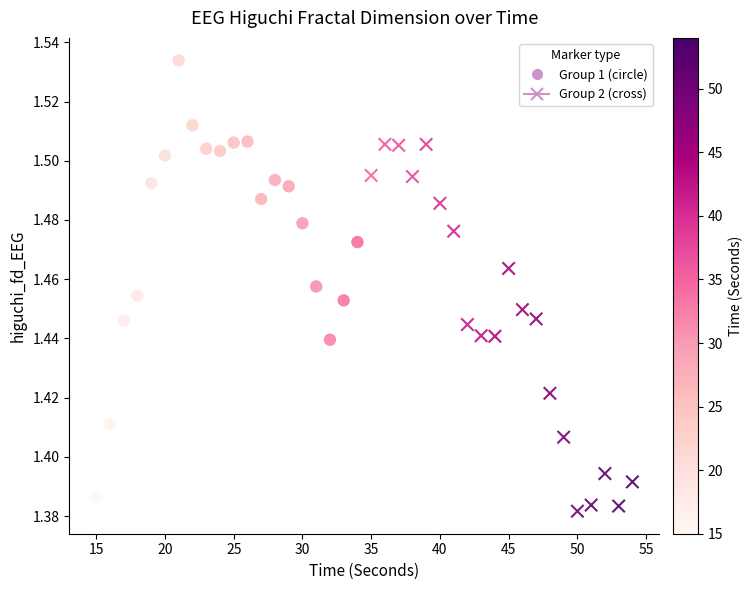

Which series contains the highest Y value?

Group 1 (circle)